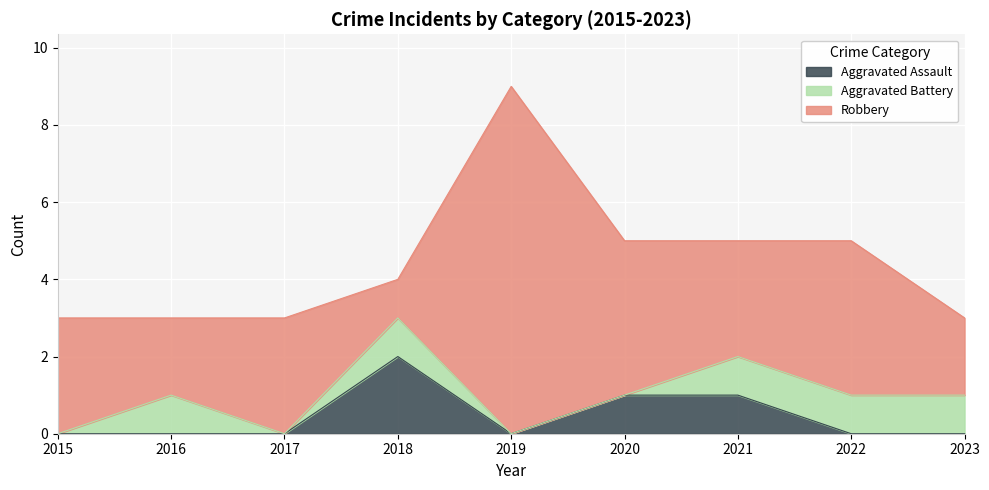

At which category does Aggravated Battery reach its first local valley?

2017